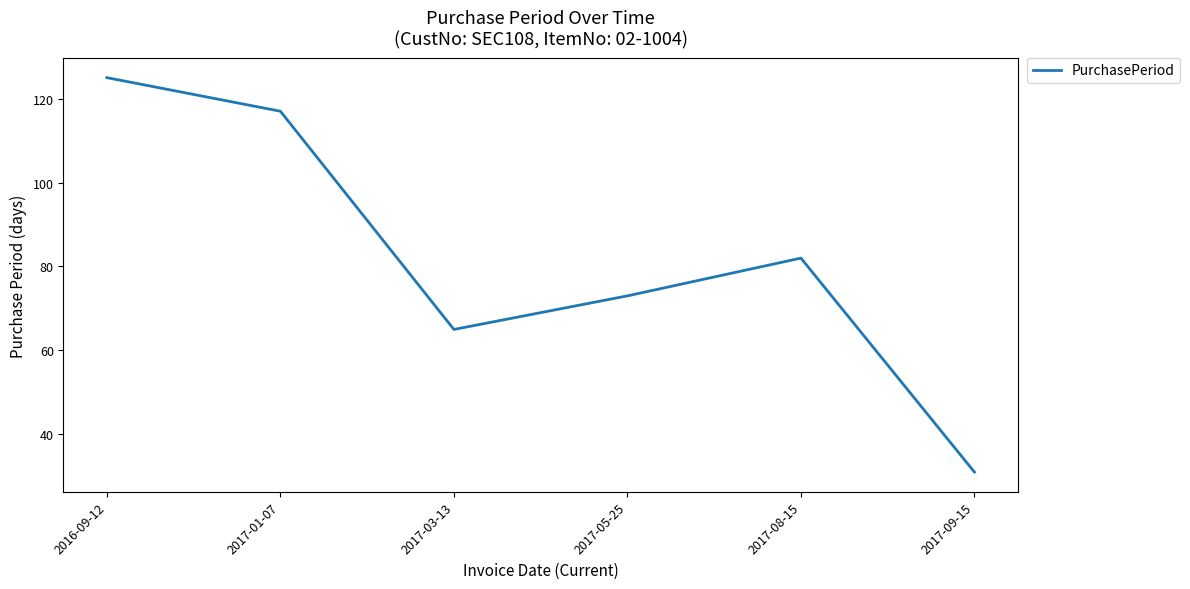

List the labels in order of value, smallest first.

2017-09-15, 2017-03-13, 2017-05-25, 2017-08-15, 2017-01-07, 2016-09-12